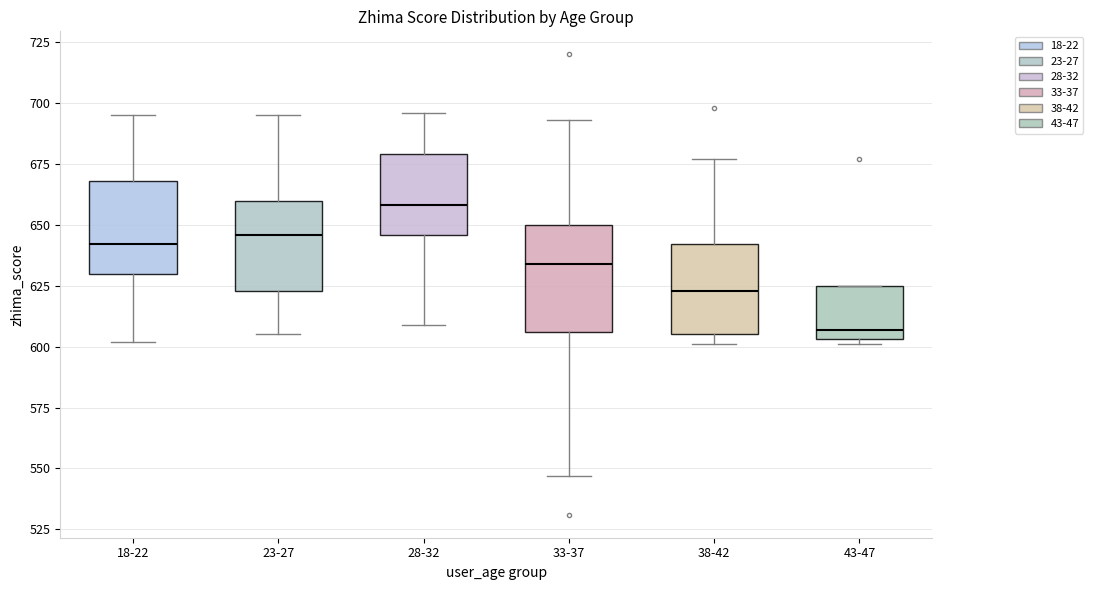

Which box's median line is the lowest?

43-47